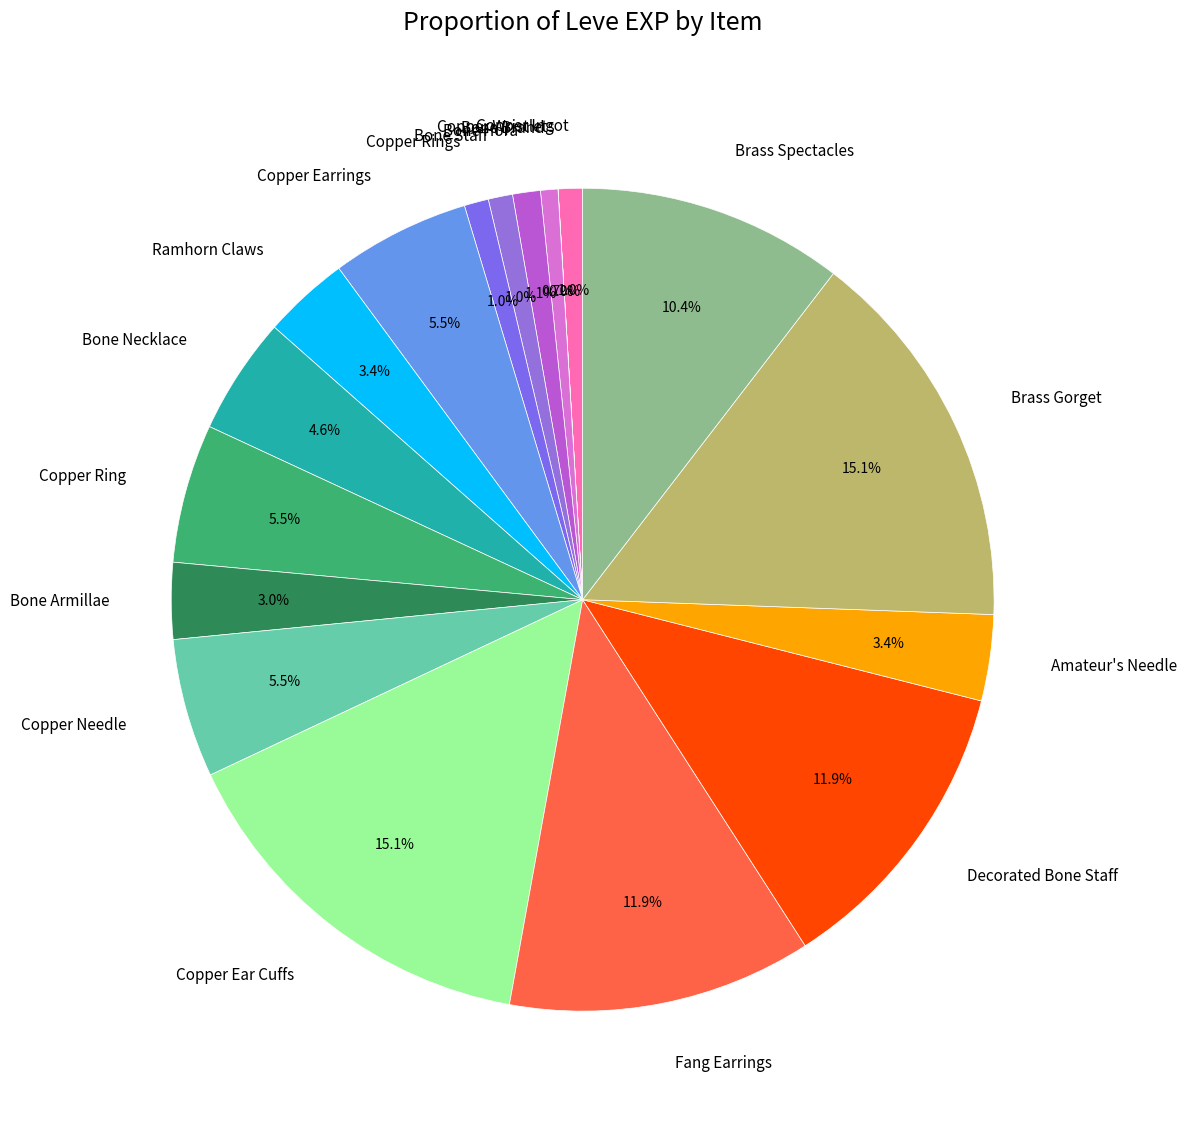

True or false: Copper Rings accounts for 1% of the total.

True